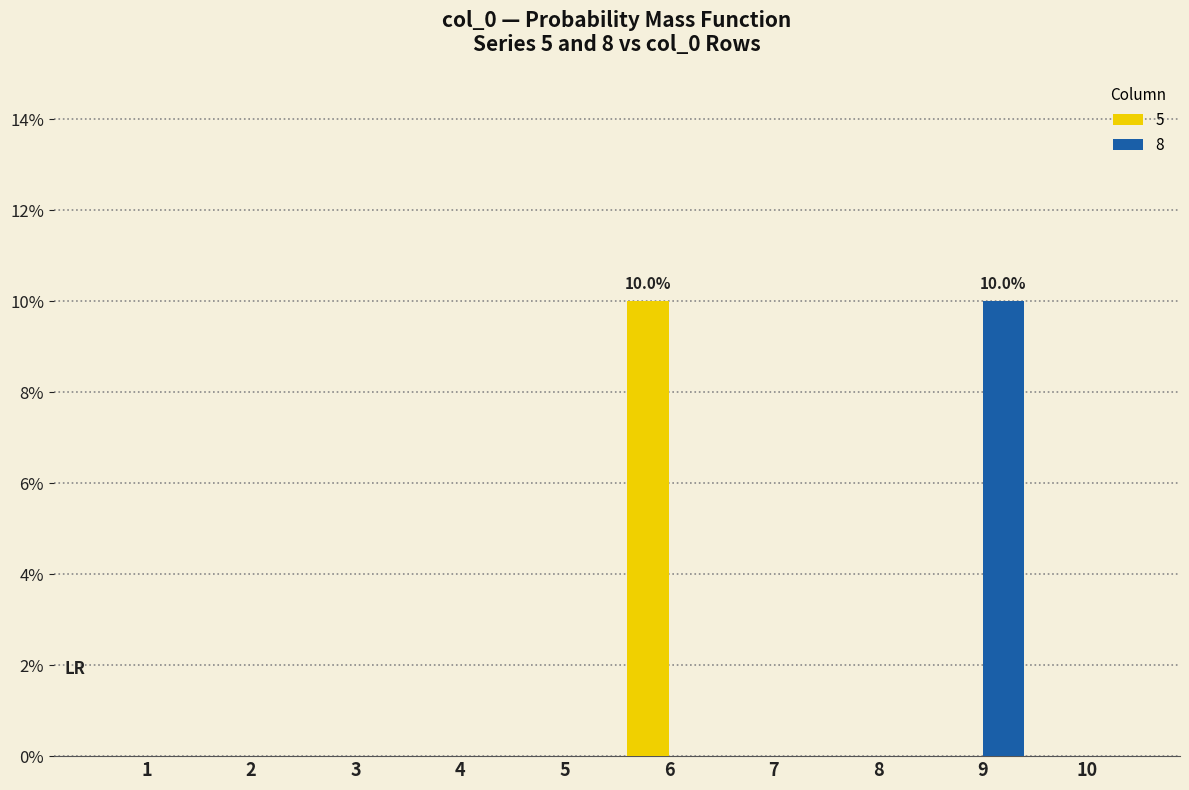

Count the 5 values in the range 0 to 1.

10